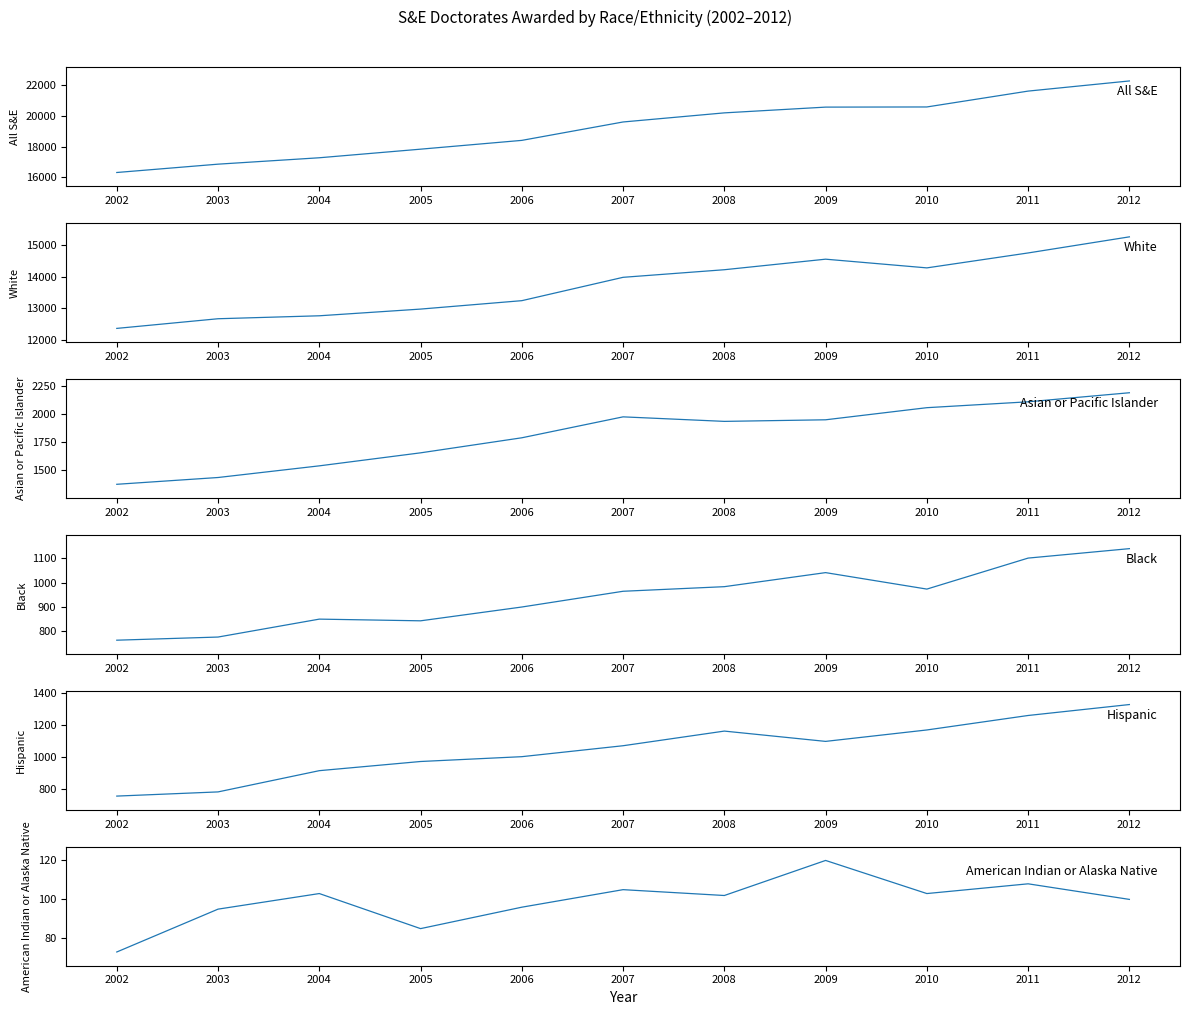

List the labels in order of White value, largest first.

2012, 2011, 2009, 2010, 2008, 2007, 2006, 2005, 2004, 2003, 2002